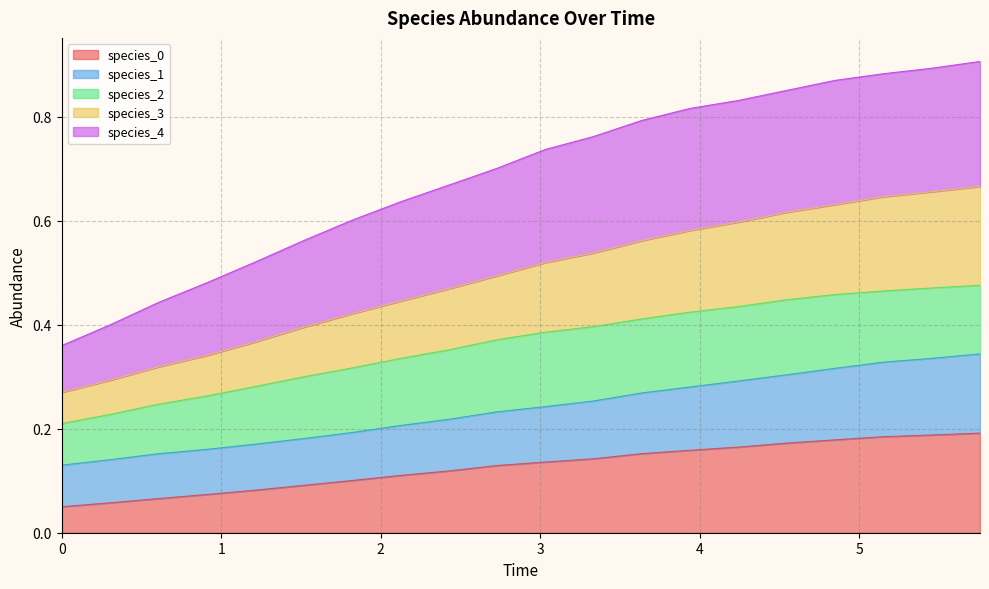

Which series has the widest spread of values?

species_4